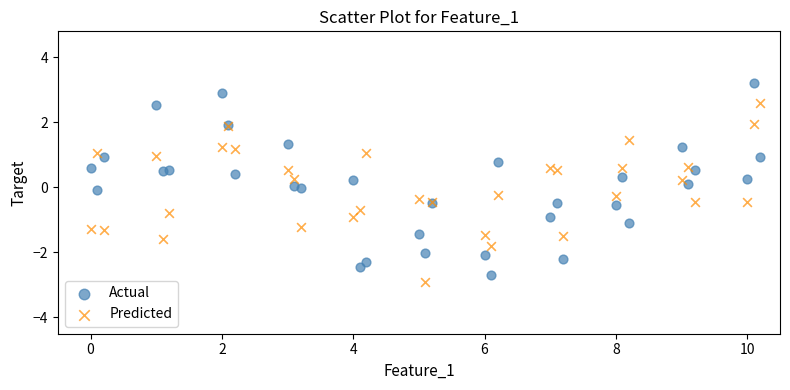

Which series has the largest Y range (max minus min)?

Actual